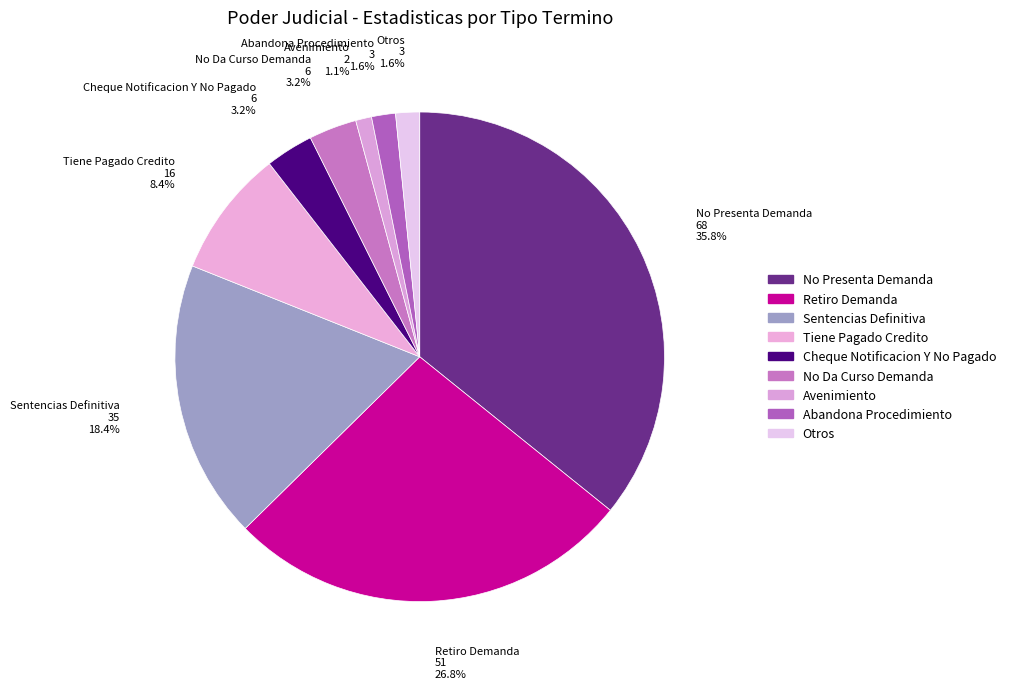

Between Otros and Tiene Pagado Credito, which is larger?

Tiene Pagado Credito